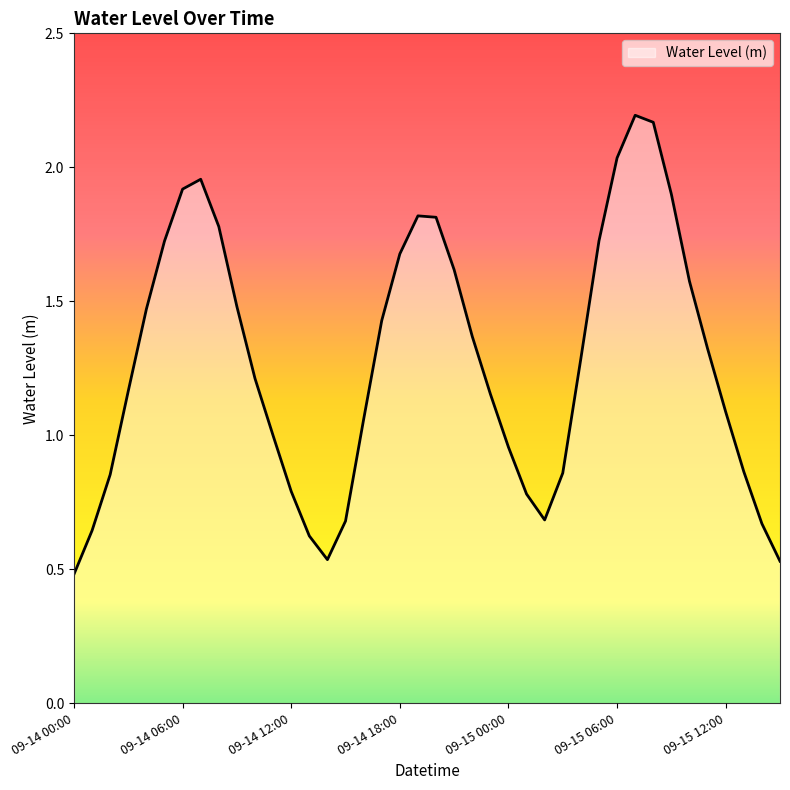

Reading left to right, what are all the values shown in this chart?

09-14 00:00=0.5	09-14 01:00=0.6	09-14 02:00=0.9	09-14 03:00=1.2	09-14 04:00=1.5	09-14 05:00=1.7	09-14 06:00=1.9	09-14 07:00=2.0	09-14 08:00=1.8	09-14 09:00=1.5	09-14 10:00=1.2	09-14 11:00=1.0	09-14 12:00=0.8	09-14 13:00=0.6	09-14 14:00=0.5	09-14 15:00=0.7	09-14 16:00=1.1	09-14 17:00=1.4	09-14 18:00=1.7	09-14 19:00=1.8	09-14 20:00=1.8	09-14 21:00=1.6	09-14 22:00=1.4	09-14 23:00=1.2	09-15 00:00=1.0	09-15 01:00=0.8	09-15 02:00=0.7	09-15 03:00=0.9	09-15 04:00=1.3	09-15 05:00=1.7	09-15 06:00=2.0	09-15 07:00=2.2	09-15 08:00=2.2	09-15 09:00=1.9	09-15 10:00=1.6	09-15 11:00=1.3	09-15 12:00=1.1	09-15 13:00=0.9	09-15 14:00=0.7	09-15 15:00=0.5